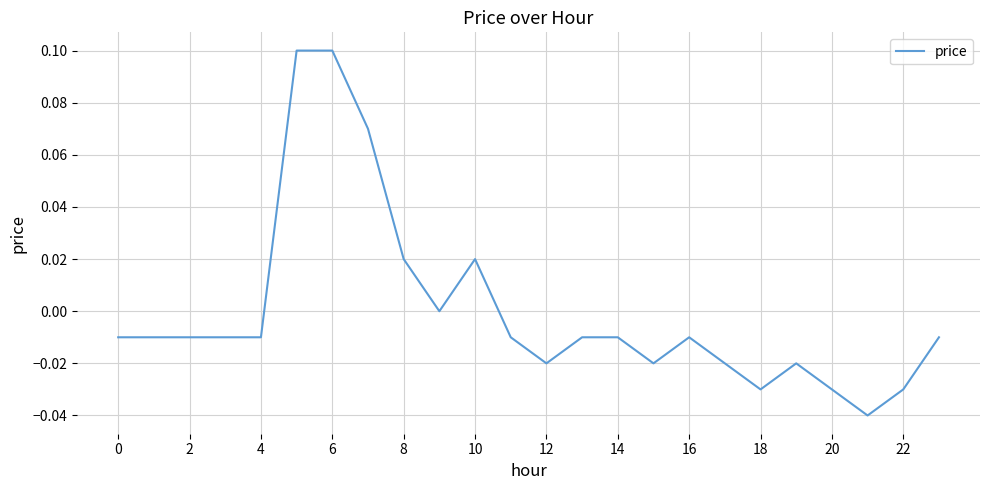

Does the chart display data point markers on the line(s)?

No